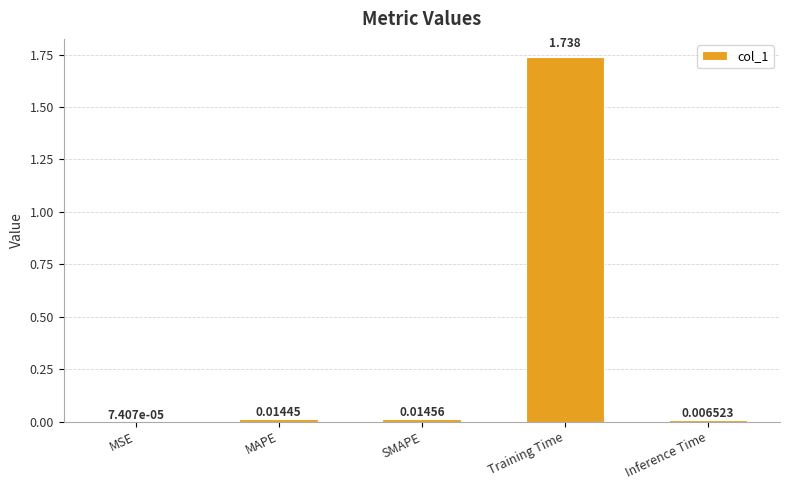

Which has a higher value, Training Time or MSE?

Training Time